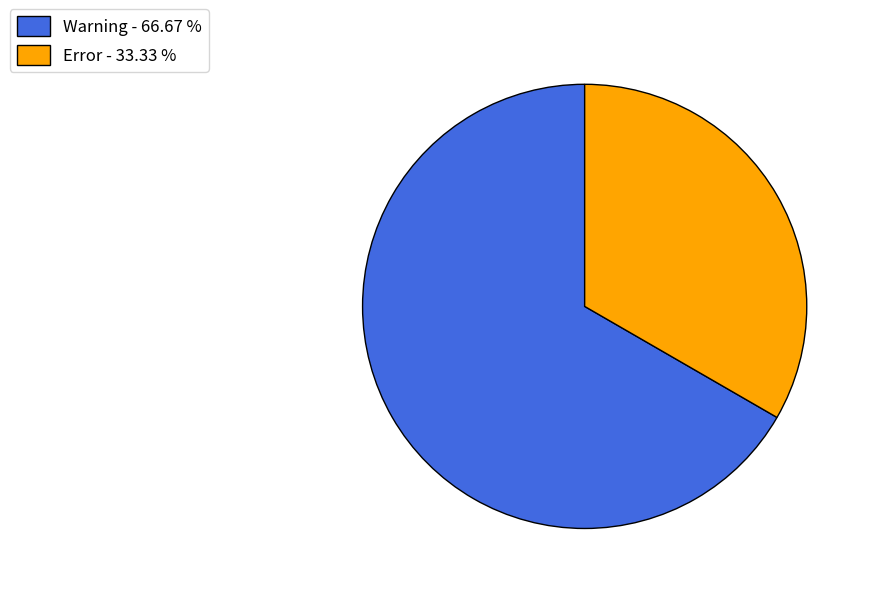

Which slice is the largest?

Warning